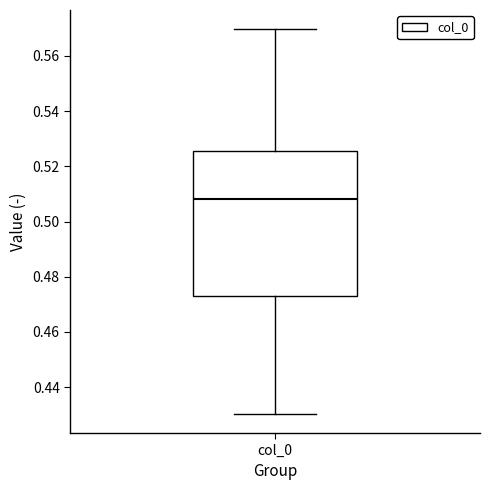

Transcribe this box plot: give where the median line is, the range the box spans, and where the two whiskers end, as read against the y-axis. The values are not printed on the chart, so give them approximately, as read against the axis.

median 0.508, box 0.472 to 0.526, whiskers 0.430 to 0.570